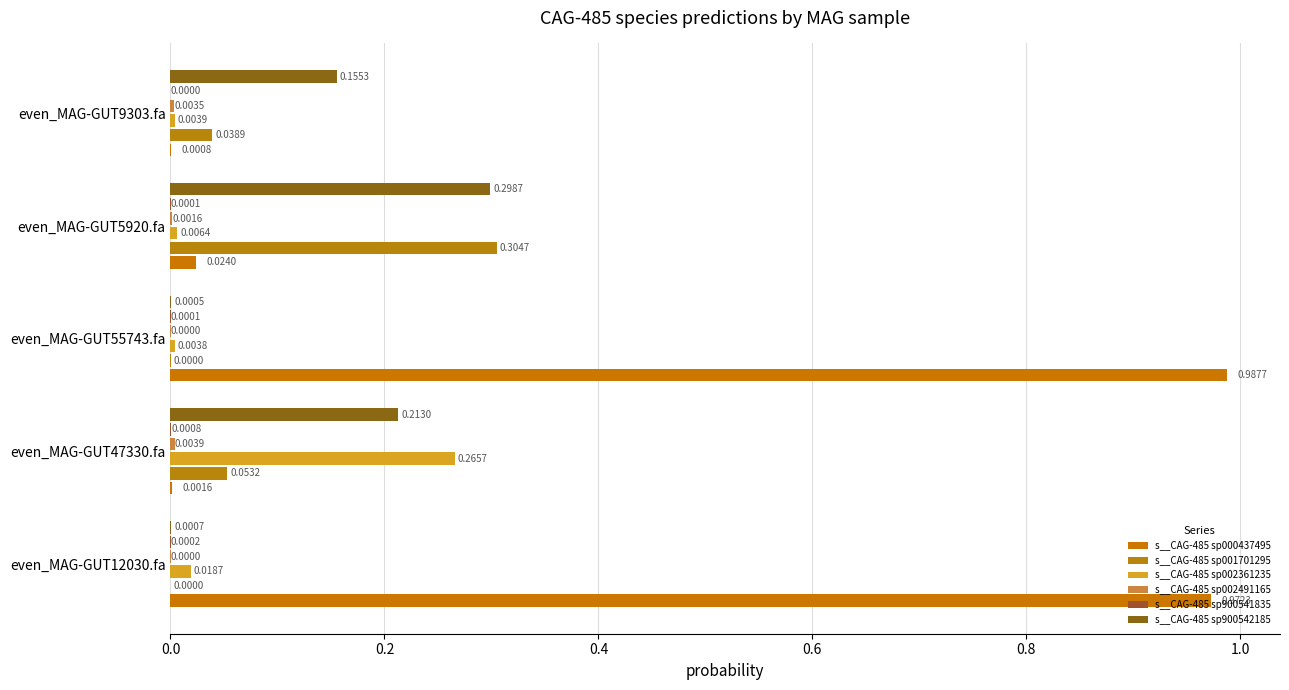

How many categories are shown in the chart?

5